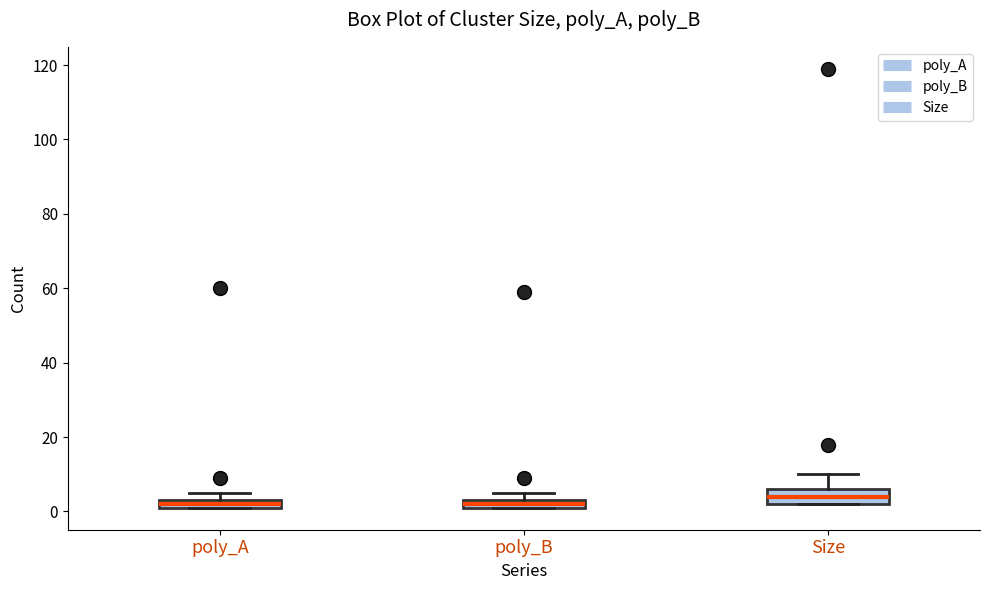

Comparing the boxes themselves (not the whiskers), which one is the tallest?

Size